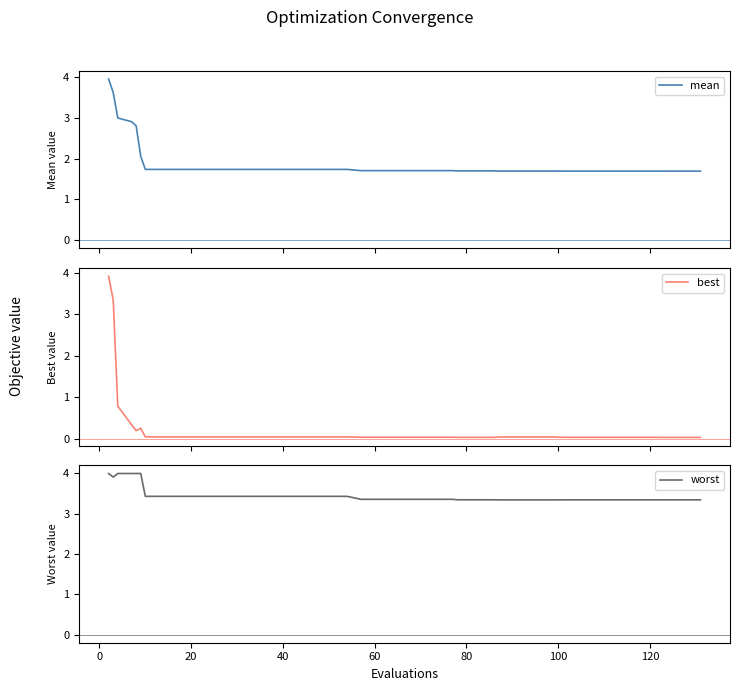

Does the chart have visible grid lines?

No